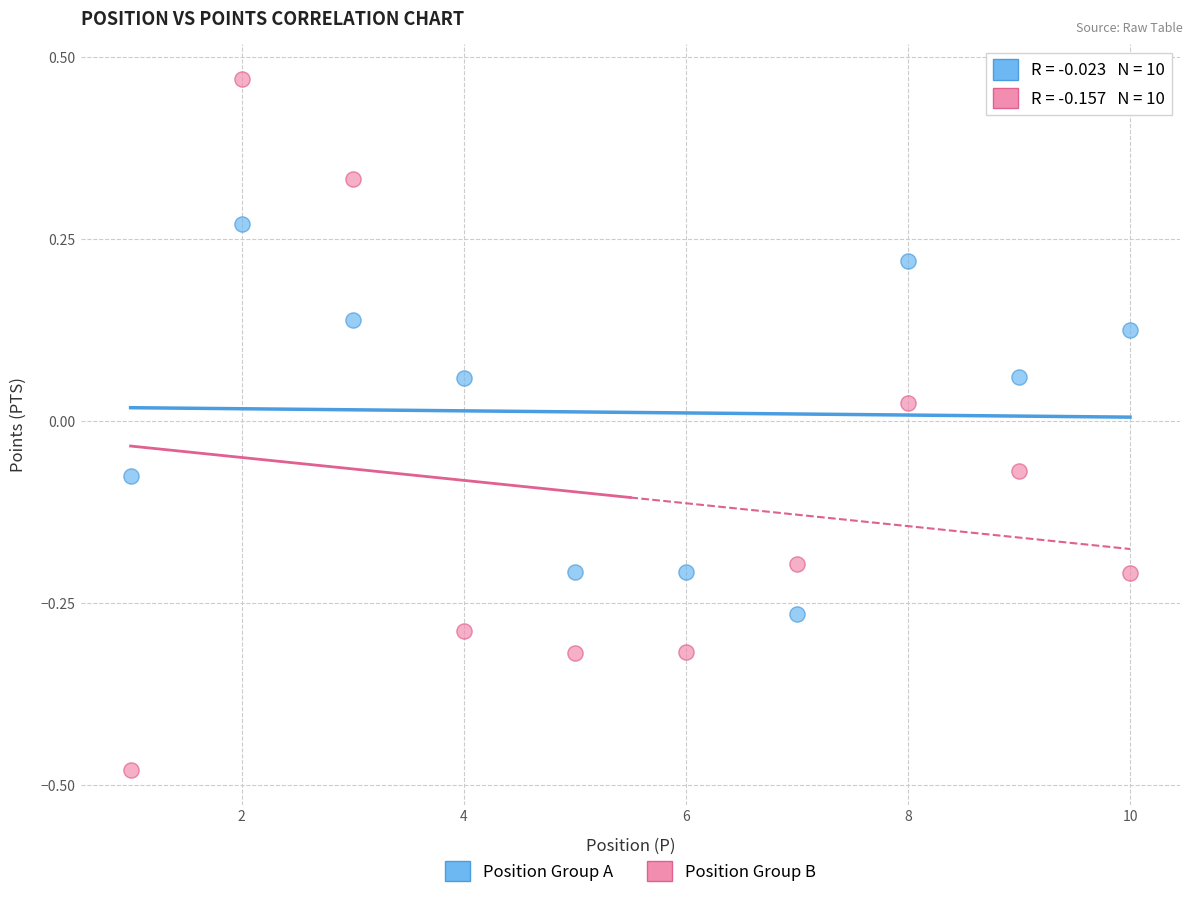

Which series contains the lowest Y value?

Position Group B